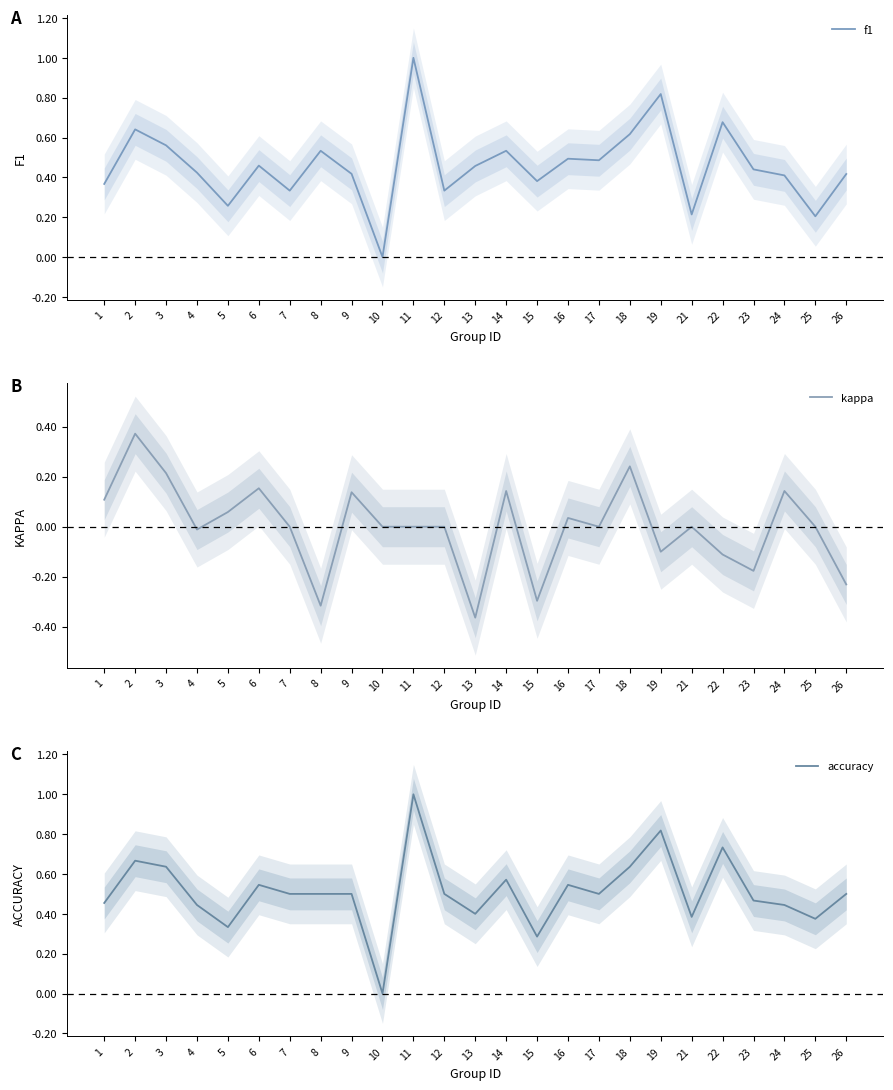

True or false: kappa and f1 cross at least once.

False